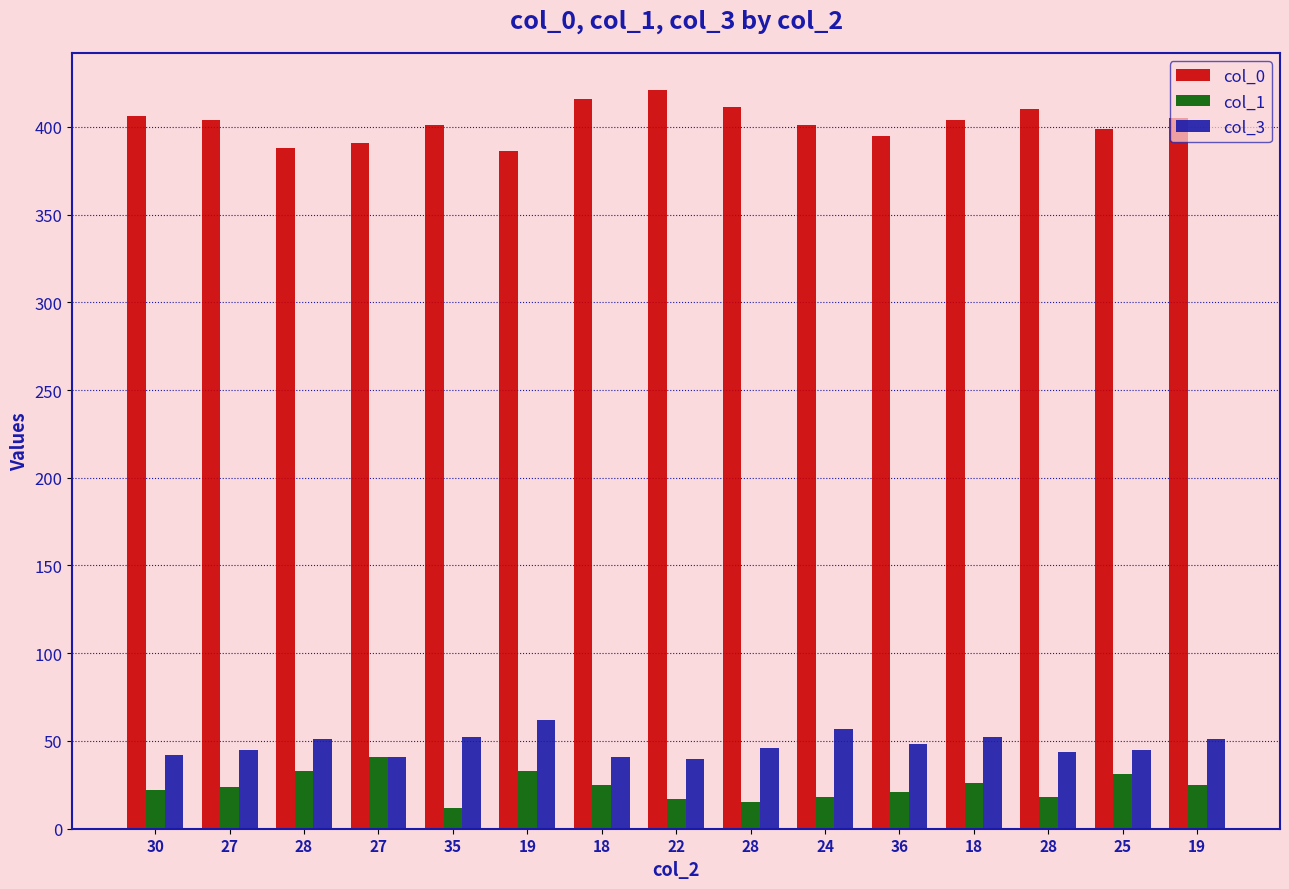

Count the number of categories in the chart.

15